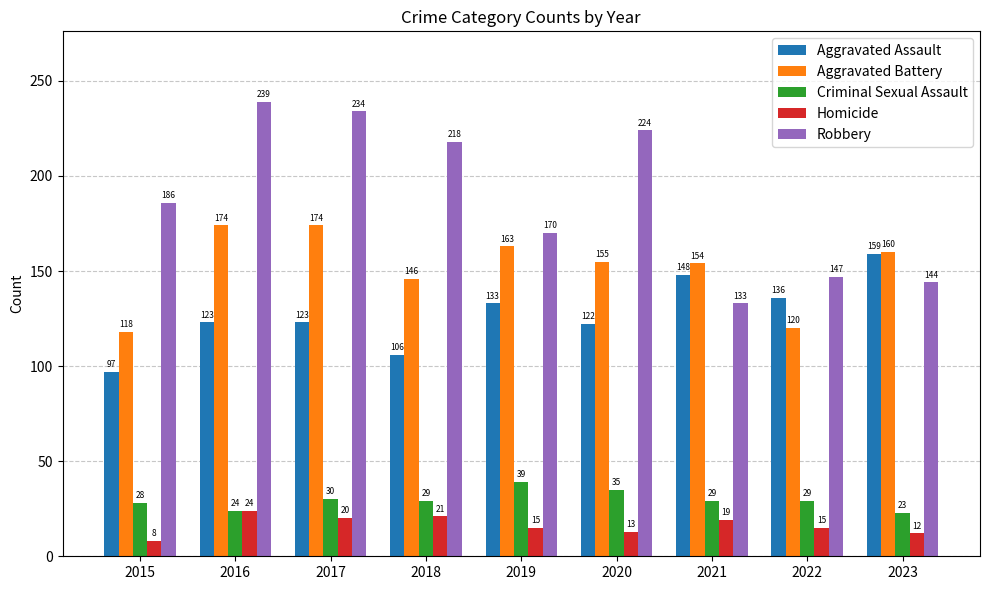

Which series has the widest spread of values?

Robbery